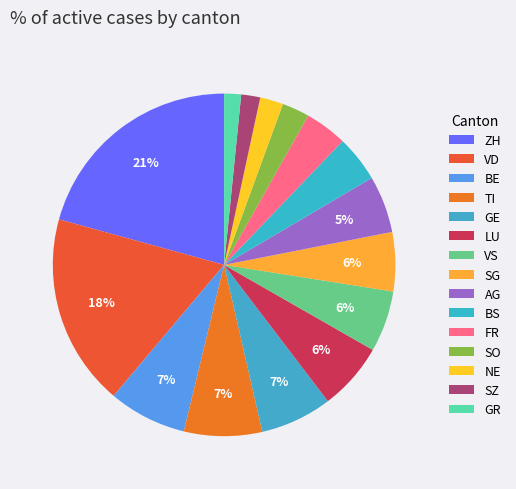

To the nearest percent, what is the difference between the largest and smallest slice percentages?

19%